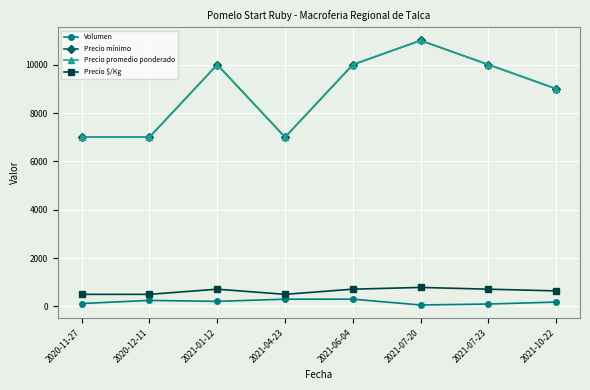

What is the maximum value shown in the chart?

11000